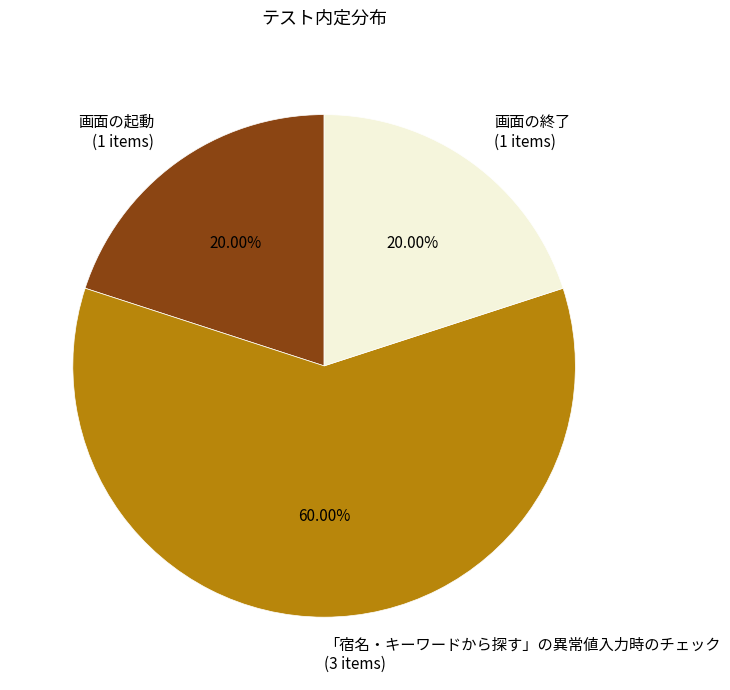

How many slices are in this pie chart?

3